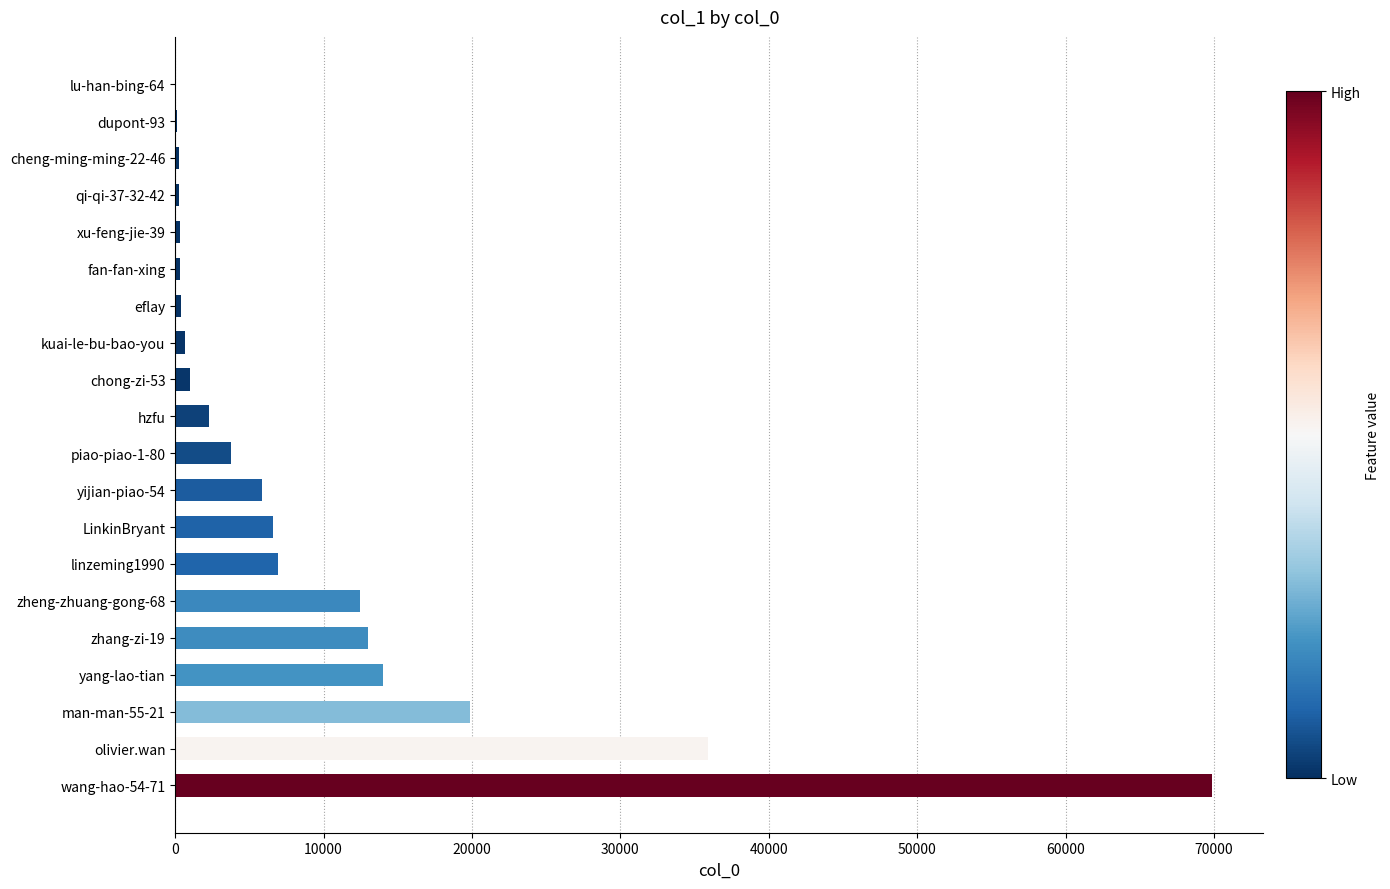

What is the greatest value displayed?

69847